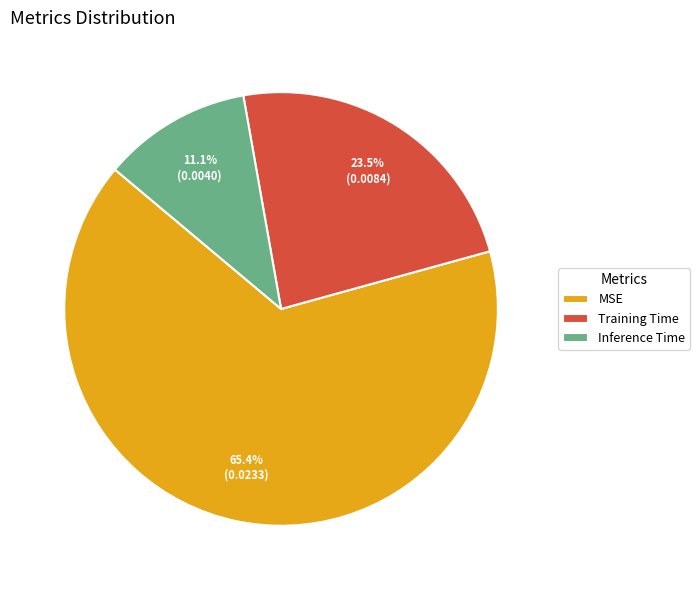

The MSE slice represents 65% of the pie. True or false?

True